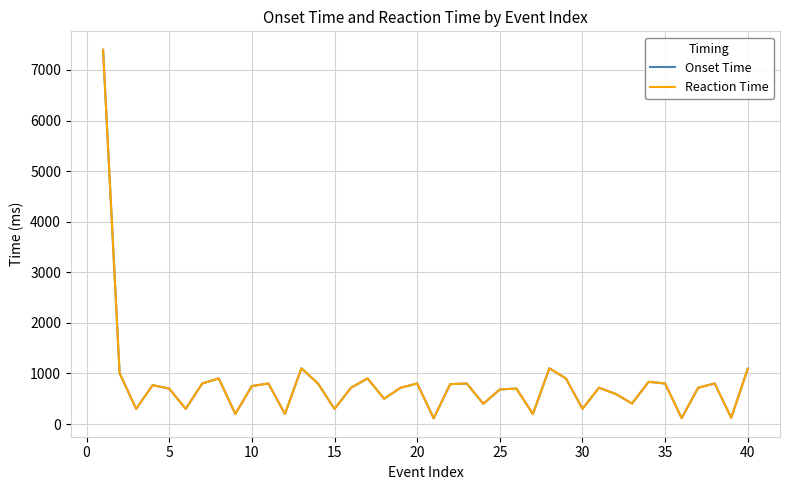

Is this an area chart (filled region under the line)?

No